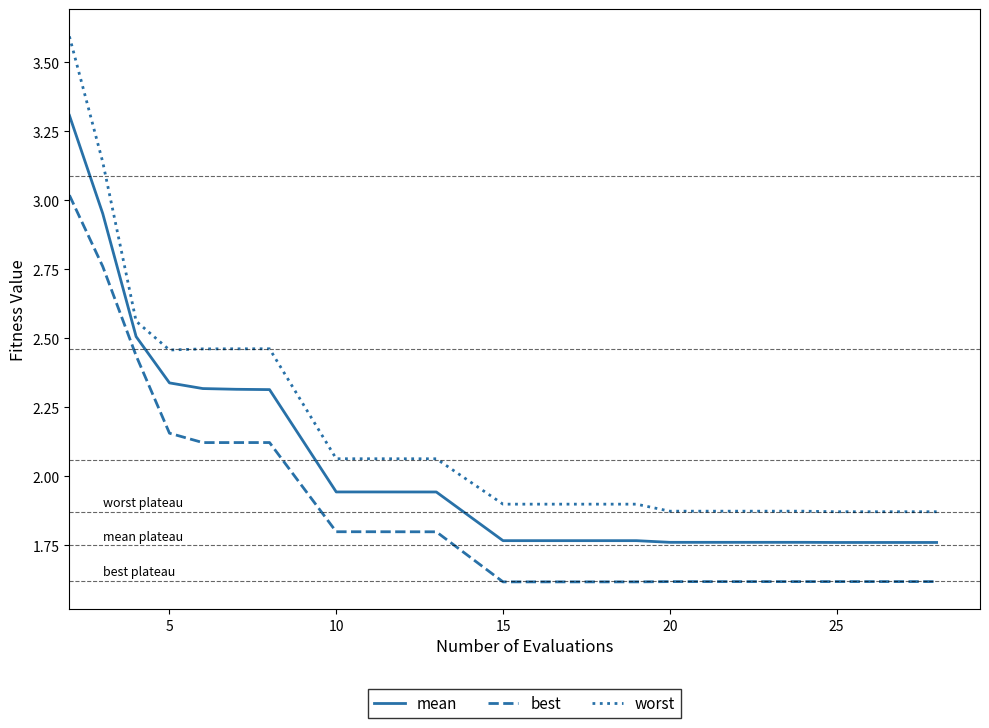

Which series has the largest range (max minus min)?

worst